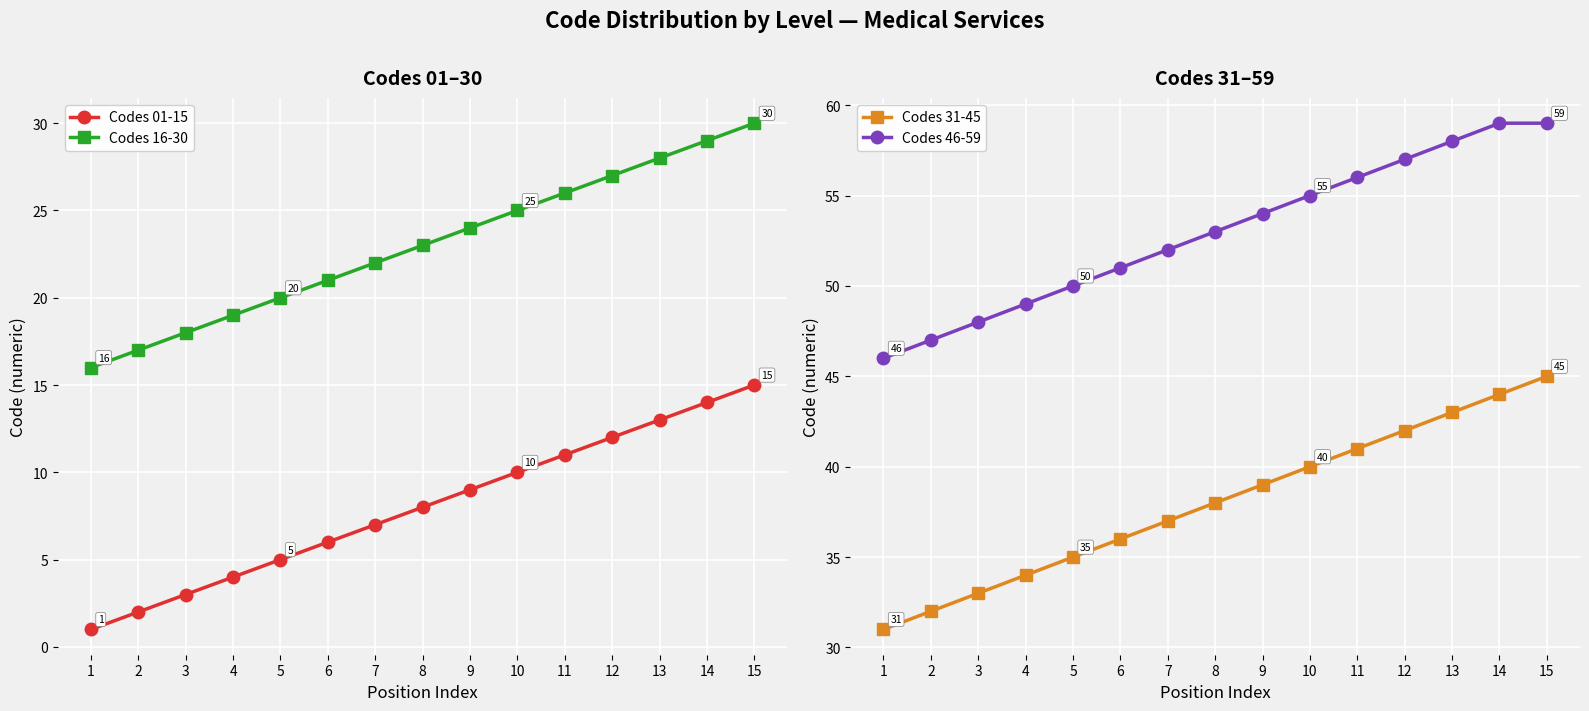

What is the difference between the Codes 31-45 values at 13 and 7?

6